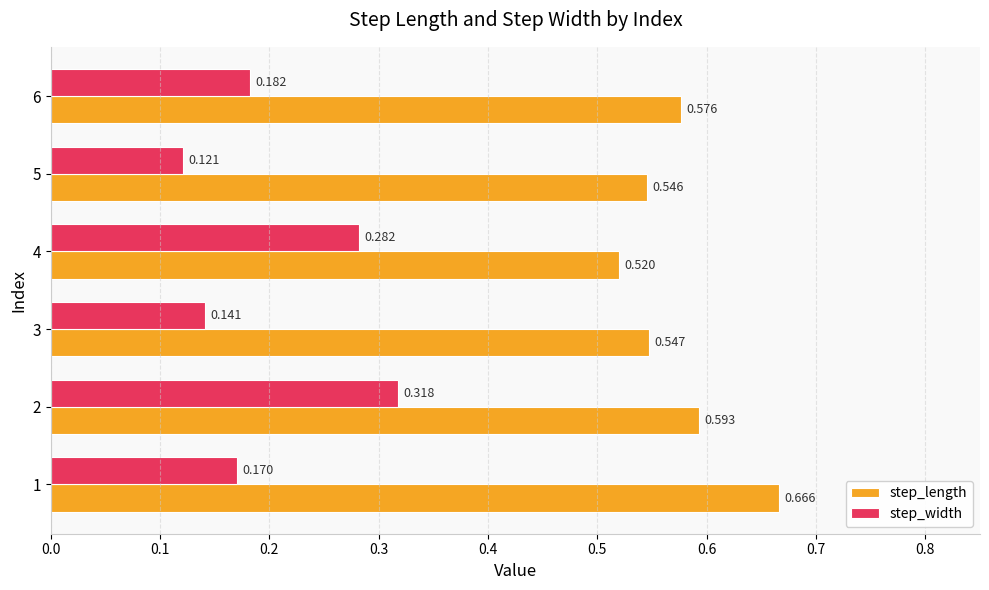

Which series has the widest spread of values?

step_width